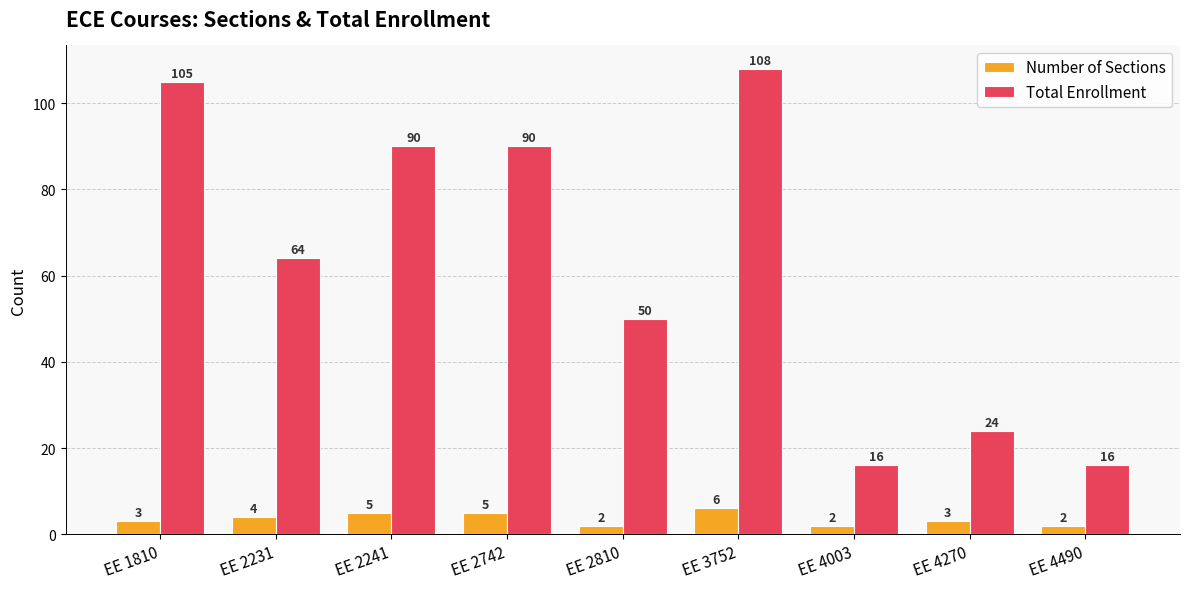

What is the highest value of the Number of Sections series?

6